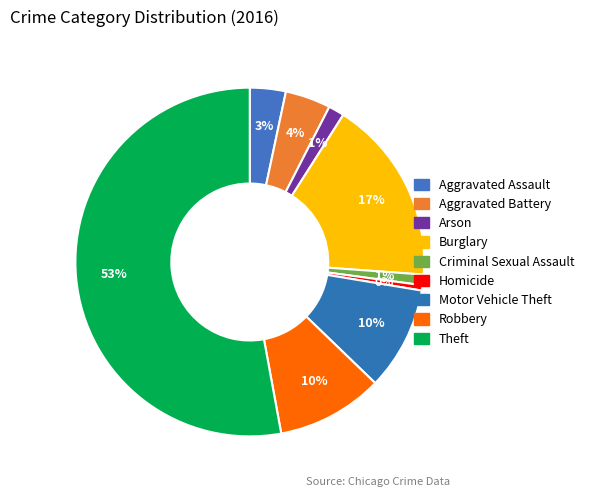

What percentage is the Robbery slice, to the nearest percent?

10%